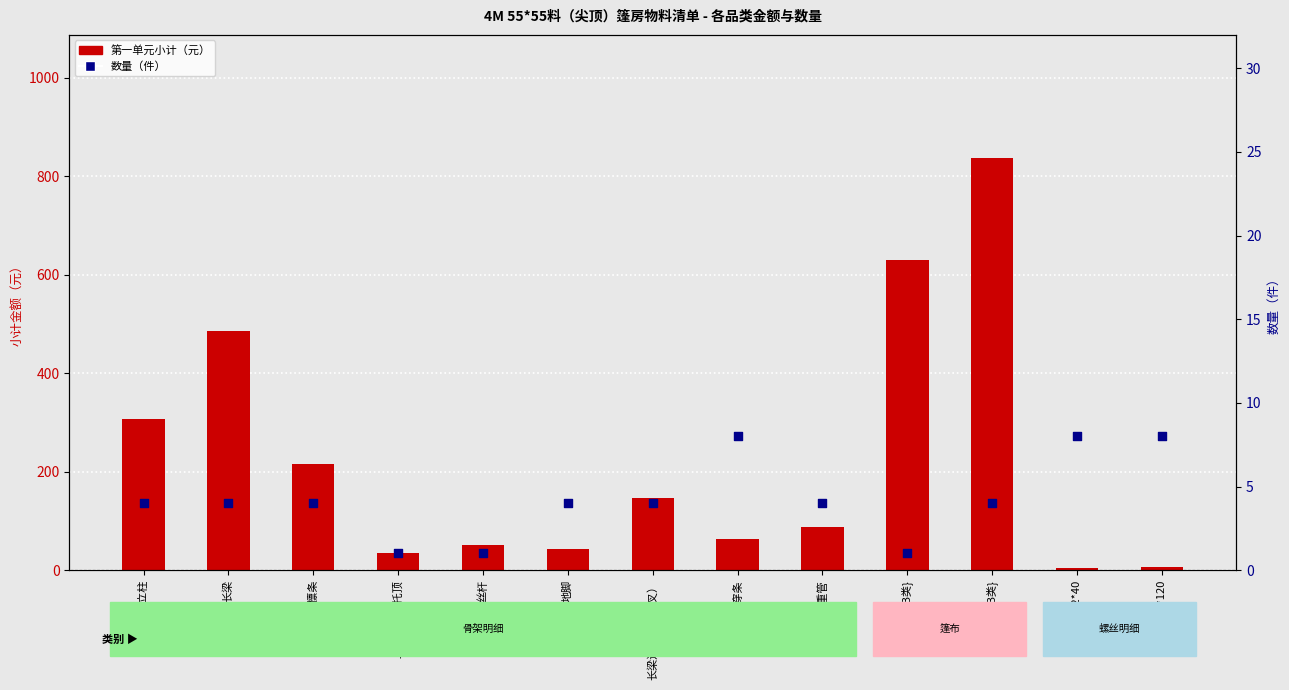

At which category is the sum across all series the highest?

围布[白]{B类}